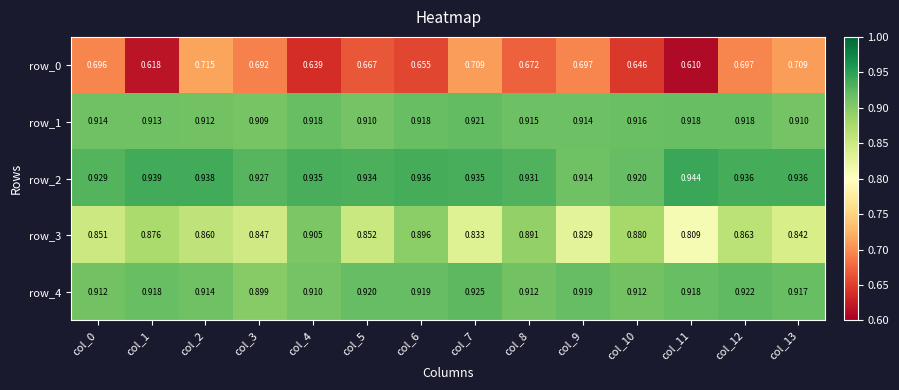

Is it true that row_4 equals 0.4 at col_11?

False